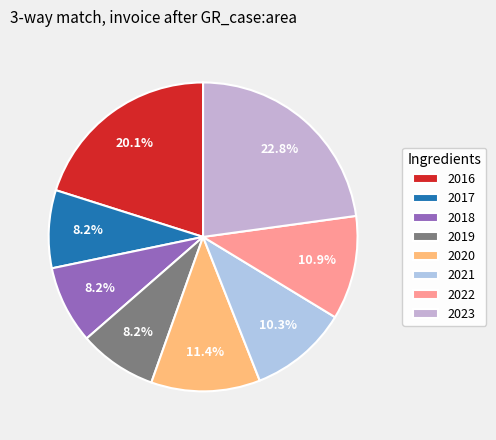

To the nearest percent, what is the combined percentage of 2023 and 2017?

31%